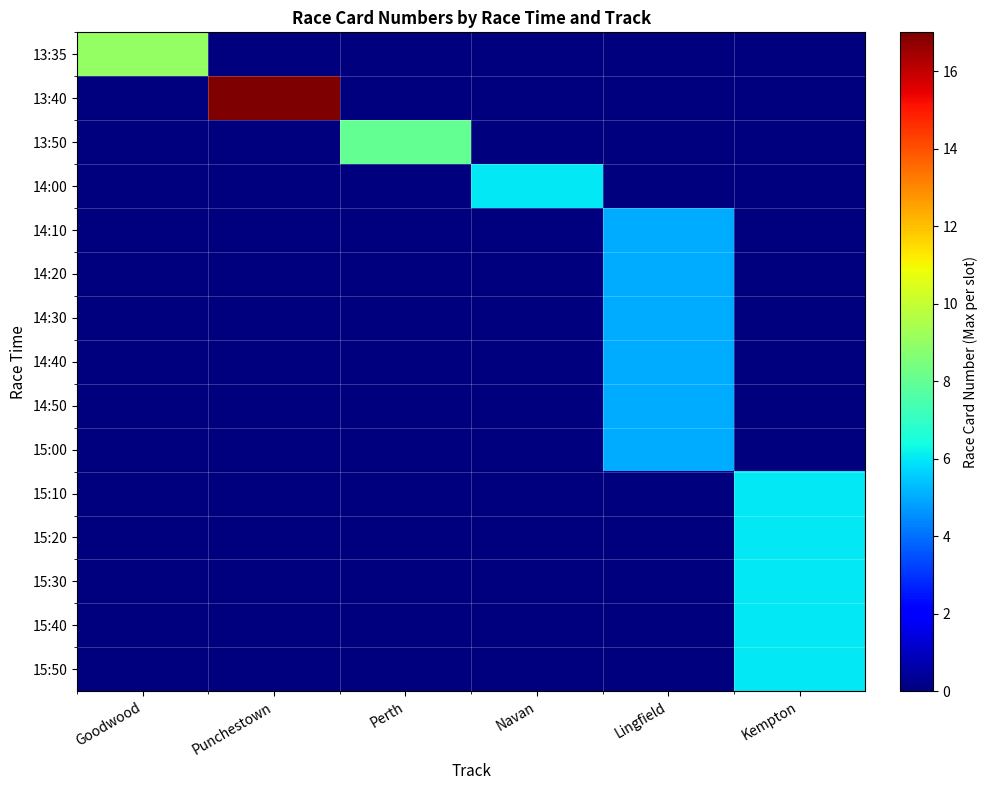

Which series has the largest total across all categories?

13:40